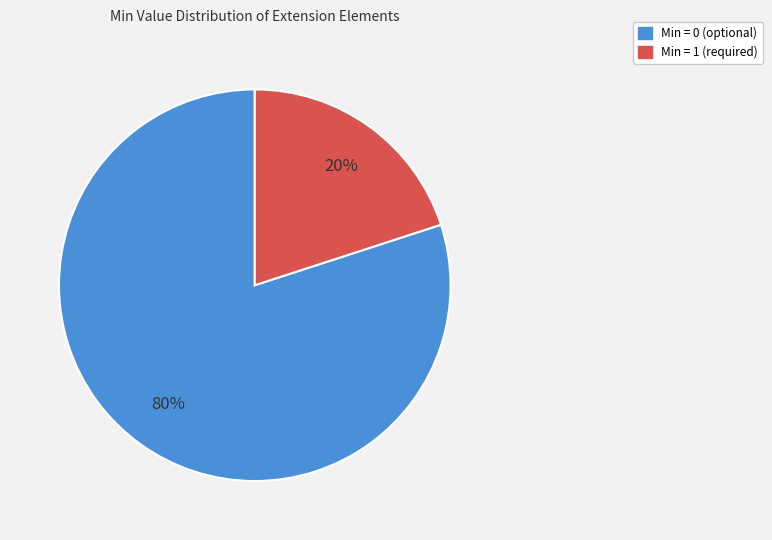

How many slices are in this pie chart?

2